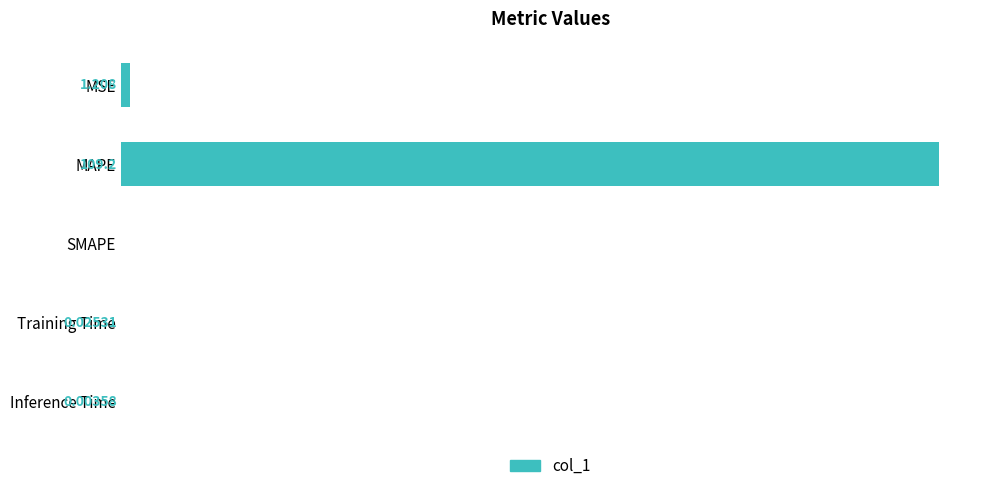

Between Inference Time and MSE, which is larger?

MSE